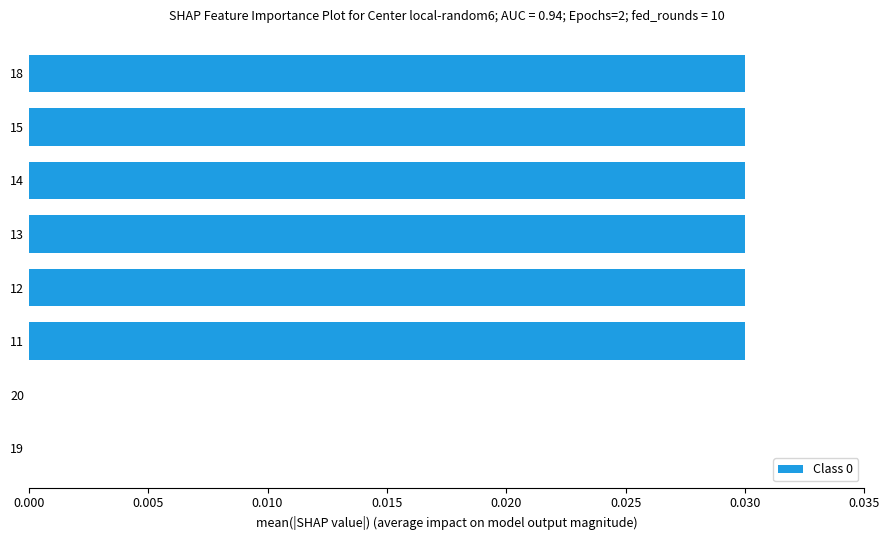

Between 20 and 11, which is larger?

11